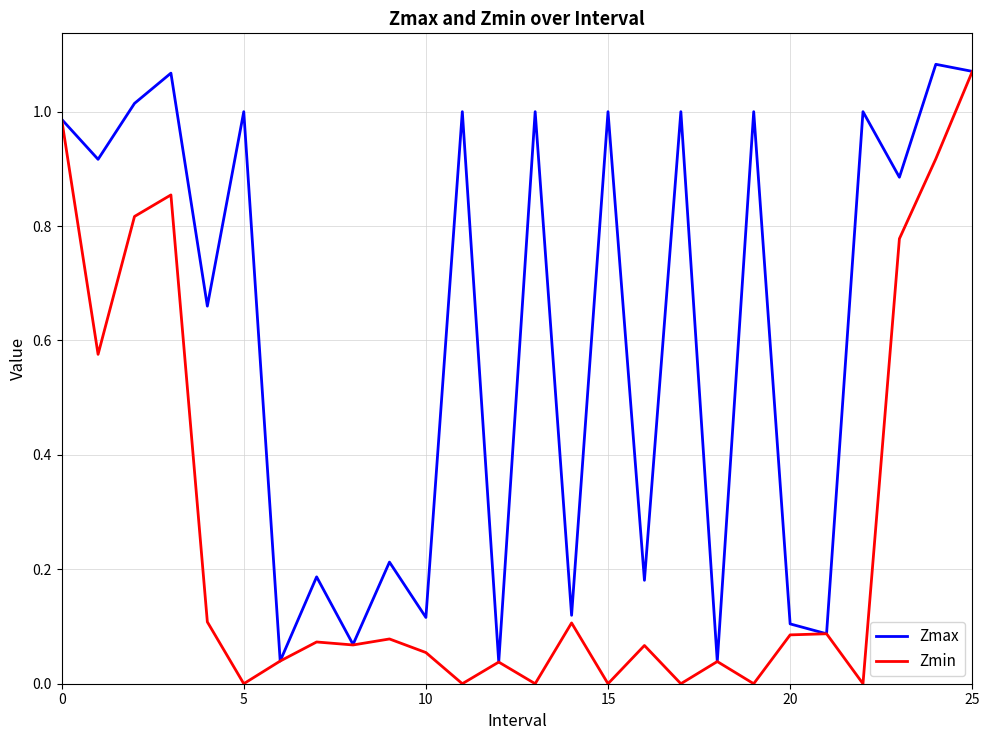

Which series has the largest total across all categories?

Zmax